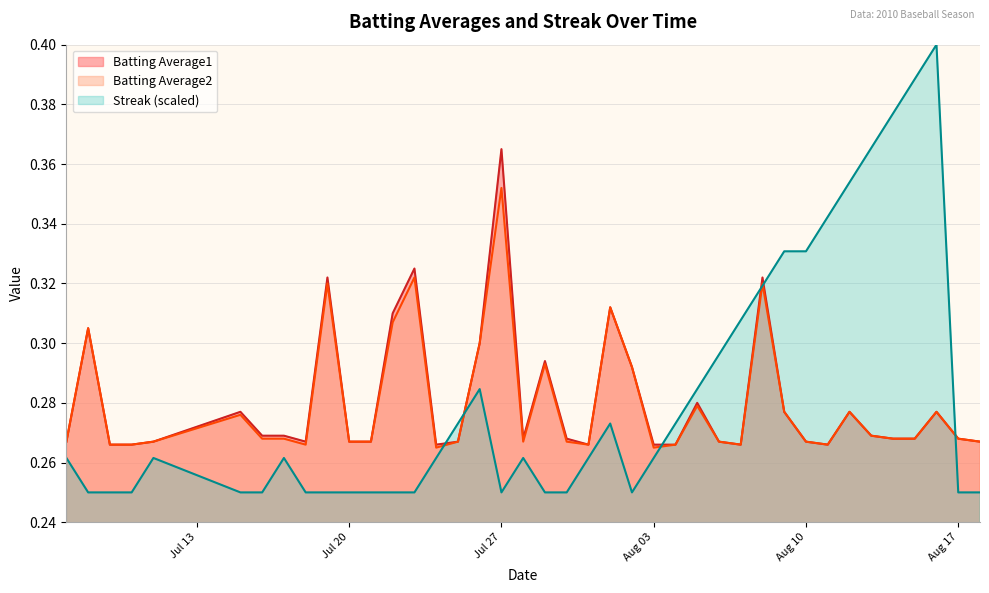

True or false: Batting Average1 and Streak cross at least once.

True